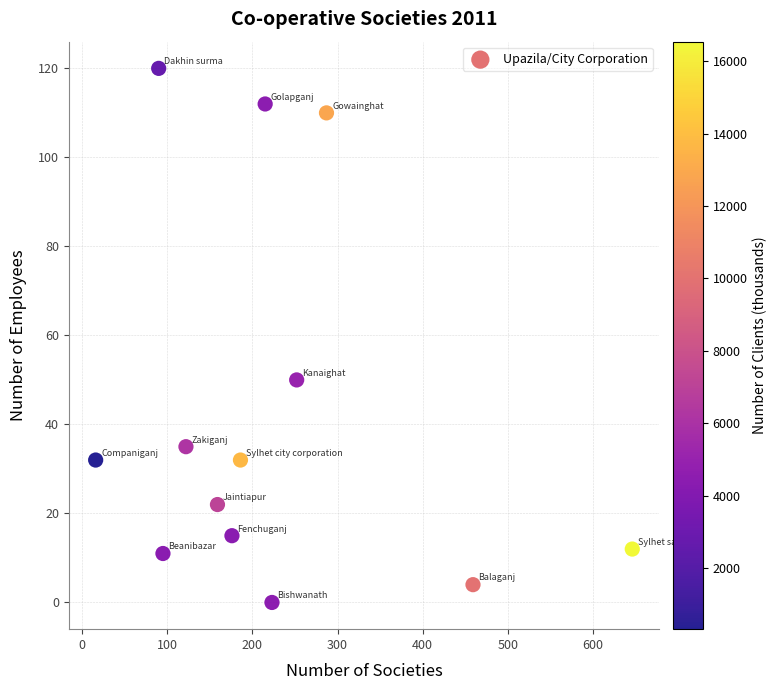

What is the range of Y values (max minus min)?

120